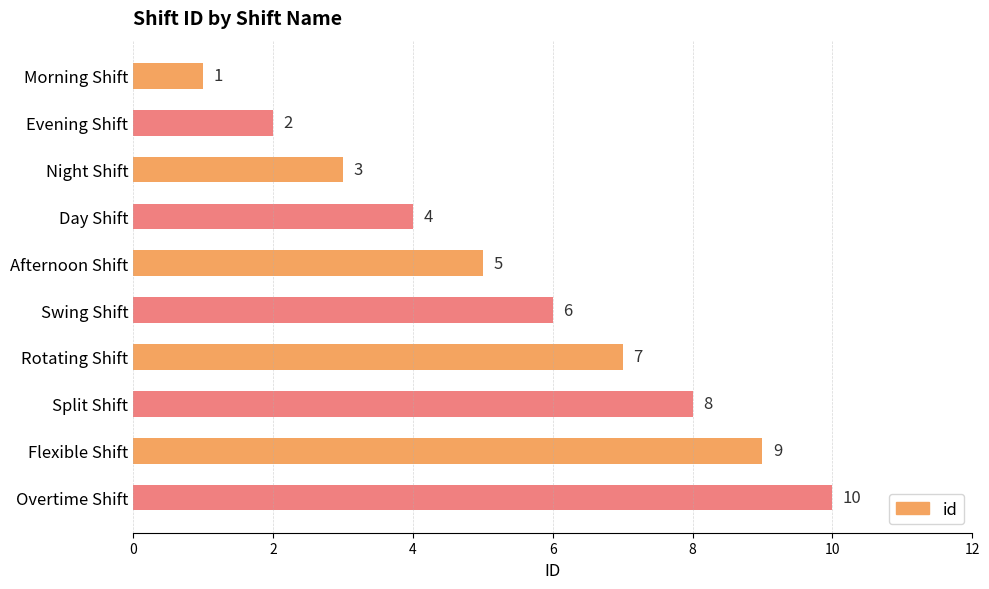

Which label corresponds to the smallest value in the chart?

Morning Shift